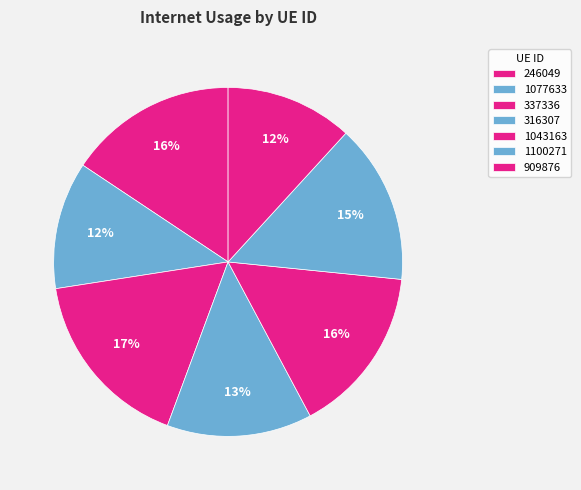

What percentage is the 246049 slice, to the nearest percent?

16%